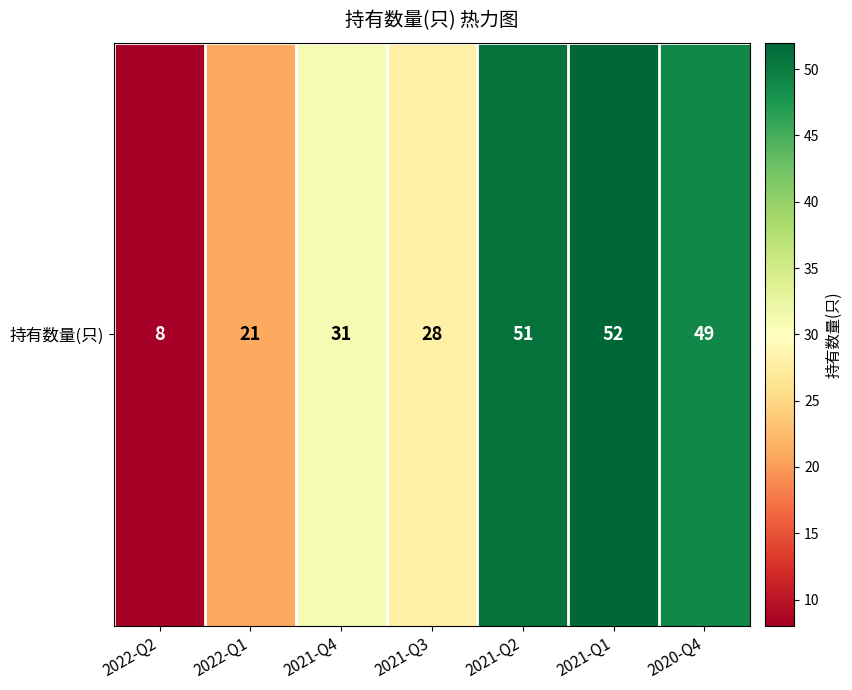

Reading left to right, transcribe all the data shown in this chart.

2022-Q2=8	2022-Q1=21	2021-Q4=31	2021-Q3=28	2021-Q2=51	2021-Q1=52	2020-Q4=49